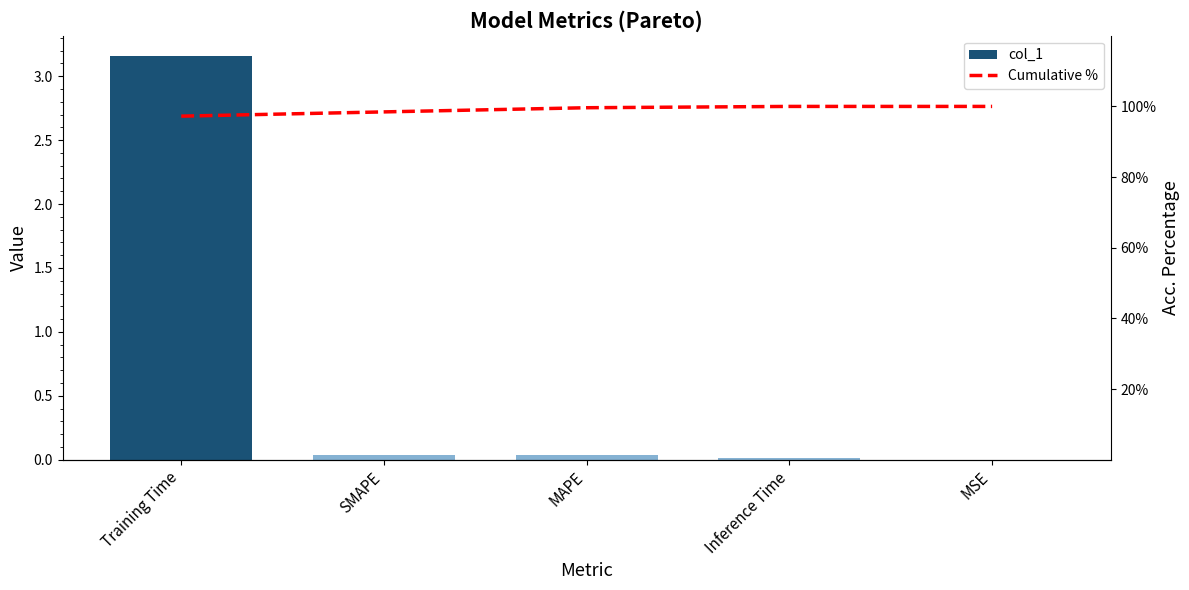

What is the difference between the maximum and minimum values in the col_1 series?

3.2